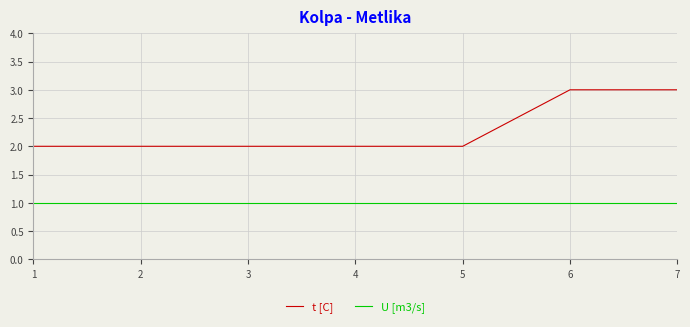

What is the sum of all t [C] values?

16